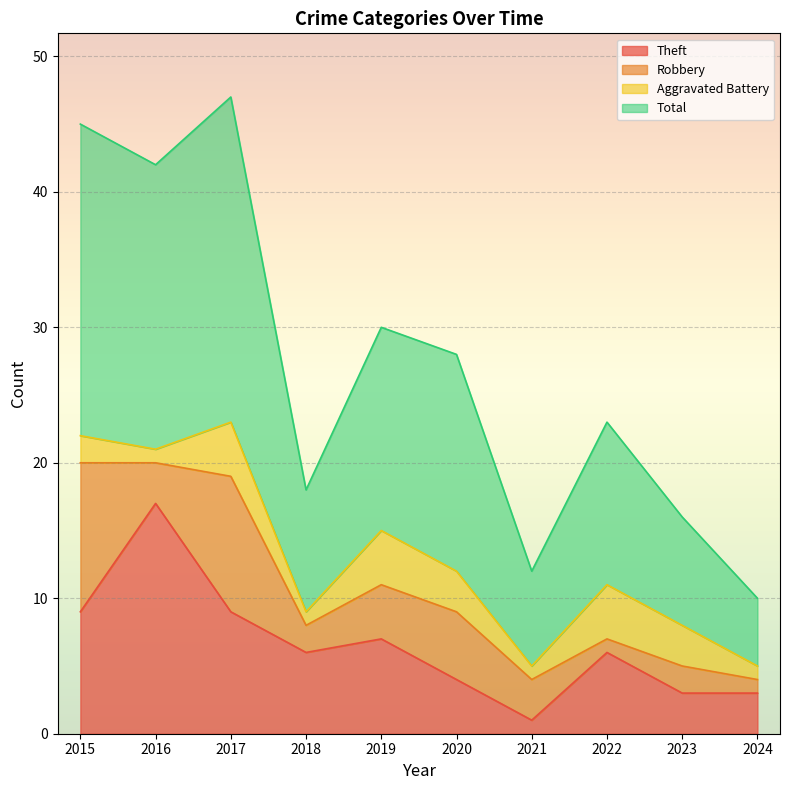

True or false: Theft and Total cross at least once.

False